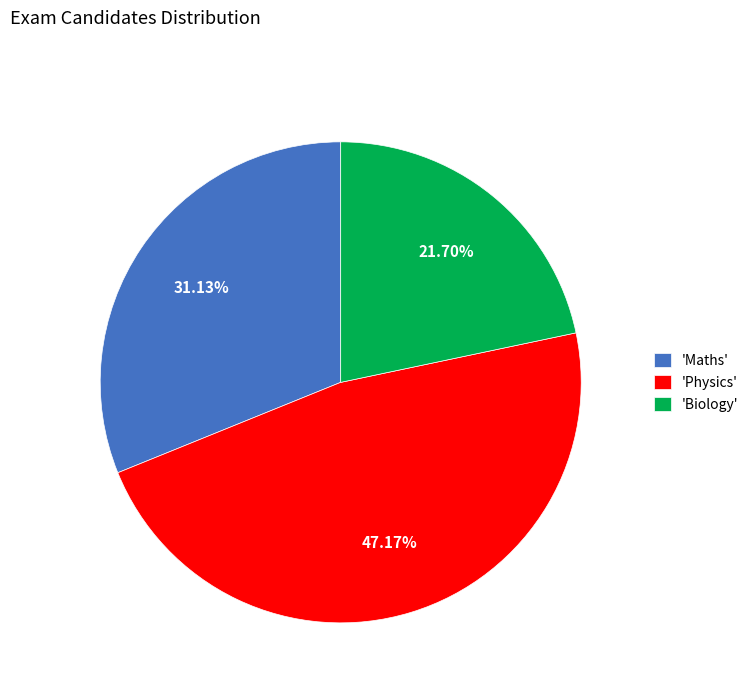

Do 'Maths' and 'Biology' together represent more than half of the pie?

Yes